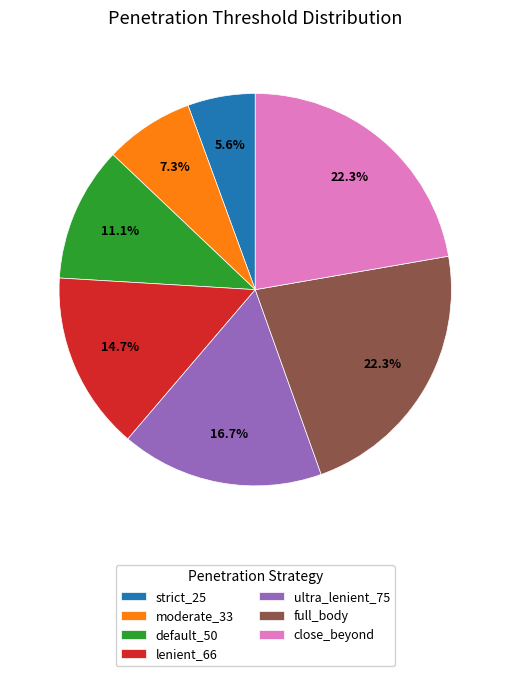

Is close_beyond the majority of the pie?

No